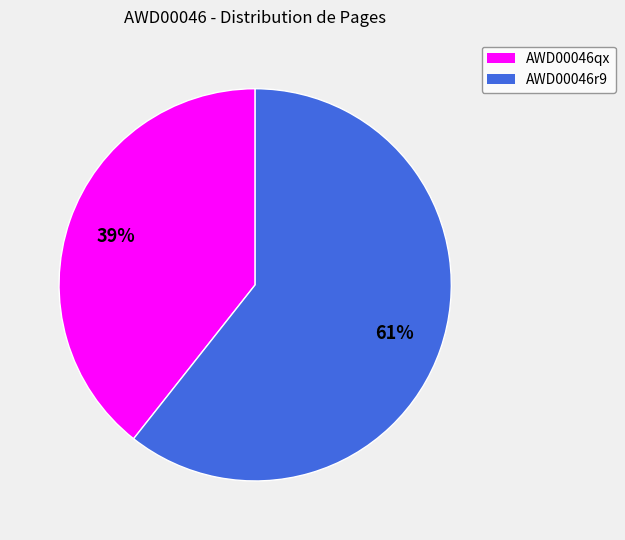

Which has a higher value, AWD00046r9 or AWD00046qx?

AWD00046r9